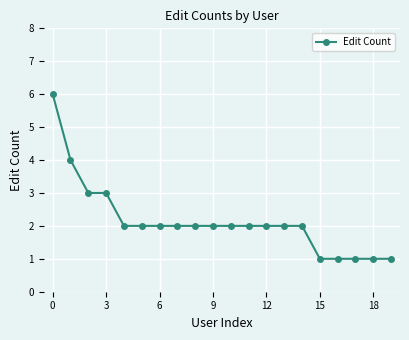

Reading left to right, extract all data points from this chart.

6	4	3	3	2	2	2	2	2	2	2	2	2	2	2	1	1	1	1	1